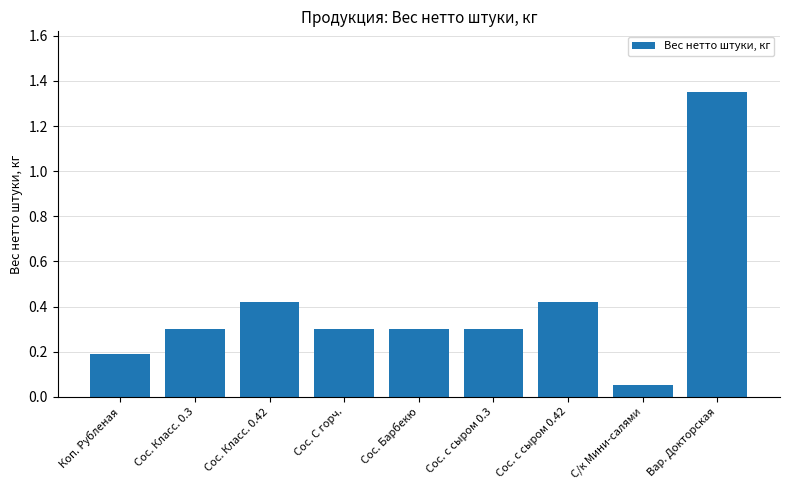

Which label corresponds to the largest value in the chart?

Вар. Докторская